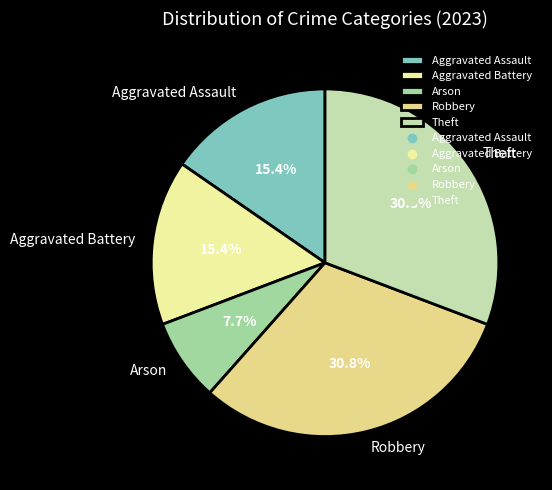

Is it true that Aggravated Battery is 15% of the pie?

True